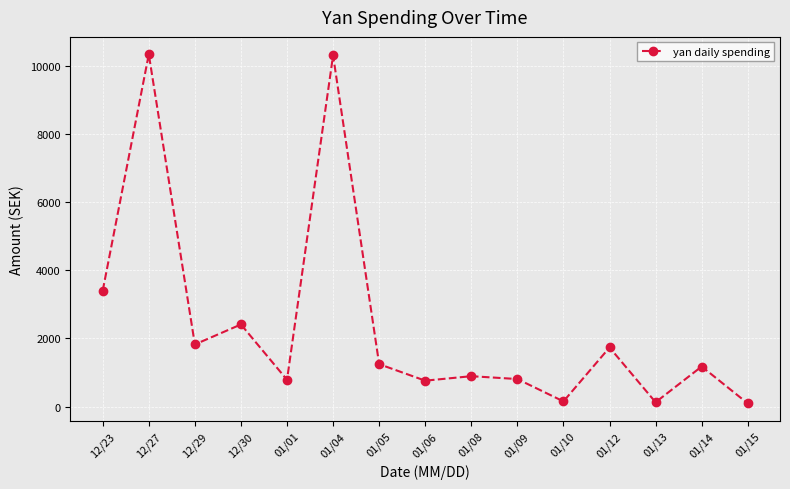

What is the value of the 5th point from the left?

788